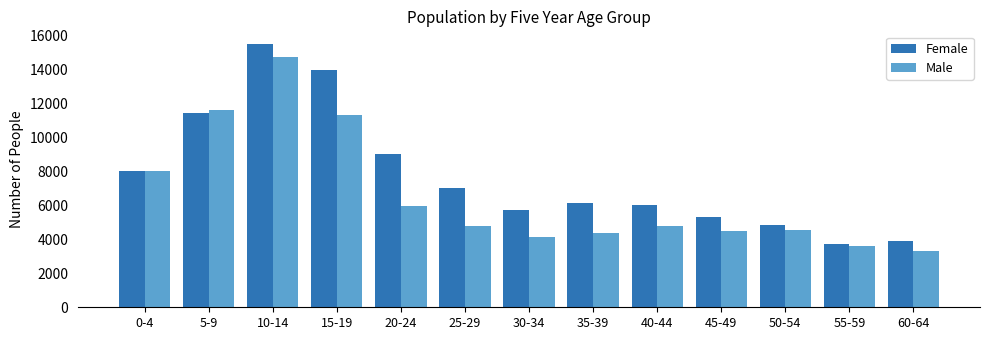

At how many categories does at least one series exceed 6517?

6